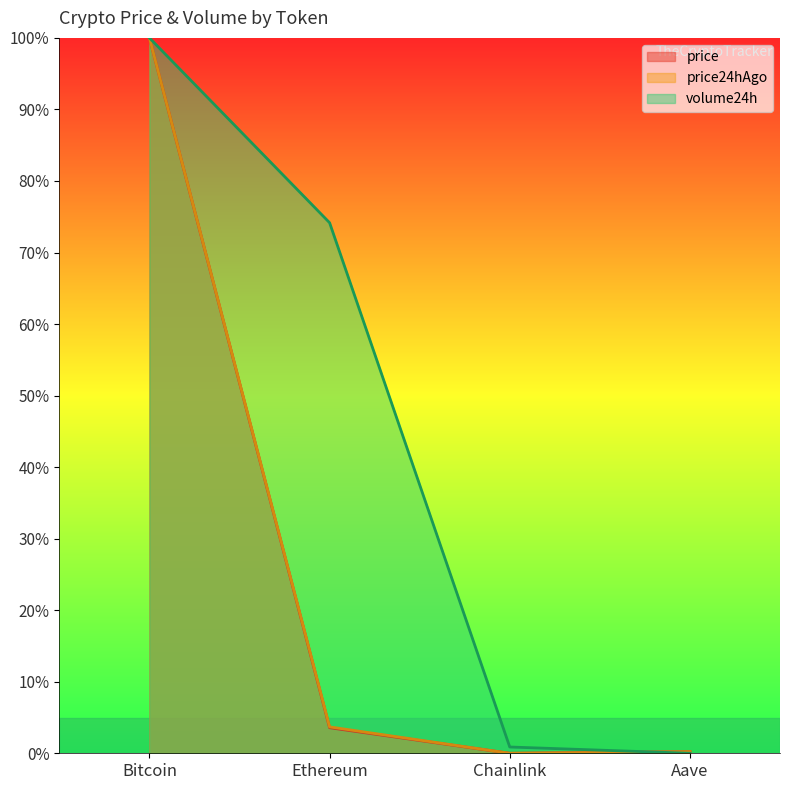

The value of price24hAgo at Chainlink is 0.0. True or false?

True